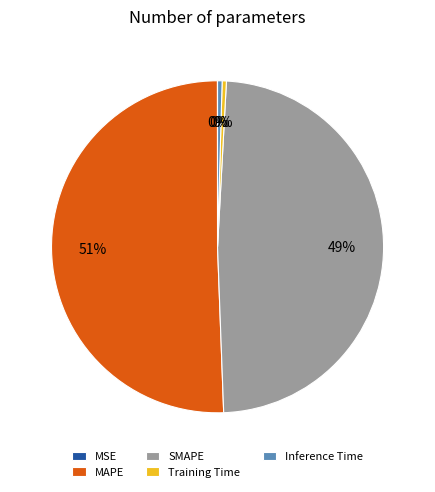

Does SMAPE account for over 50% of the chart?

No